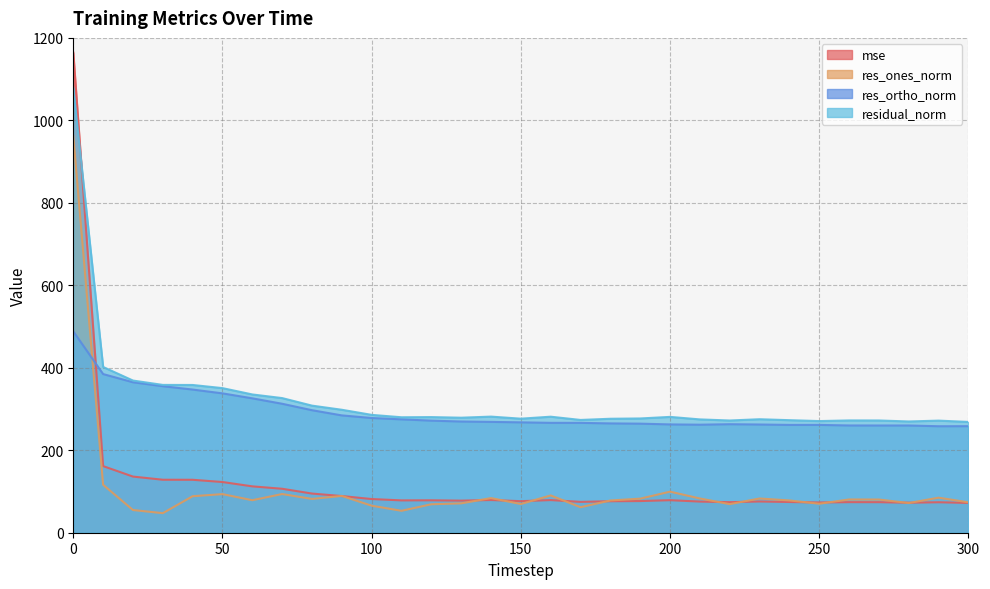

The res_ortho_norm series shows 267.7 at 150. True or false?

True